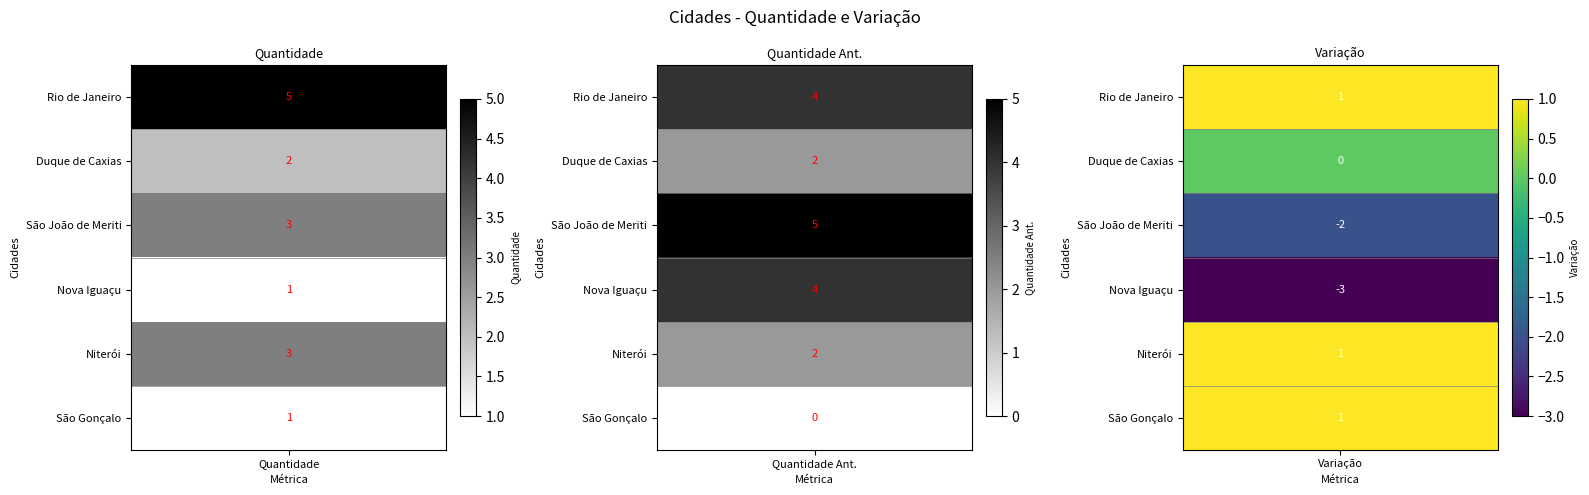

Rank the series by their maximum value, from highest to lowest.

Rio de Janeiro, São João de Meriti, Nova Iguaçu, Niterói, Duque de Caxias, São Gonçalo